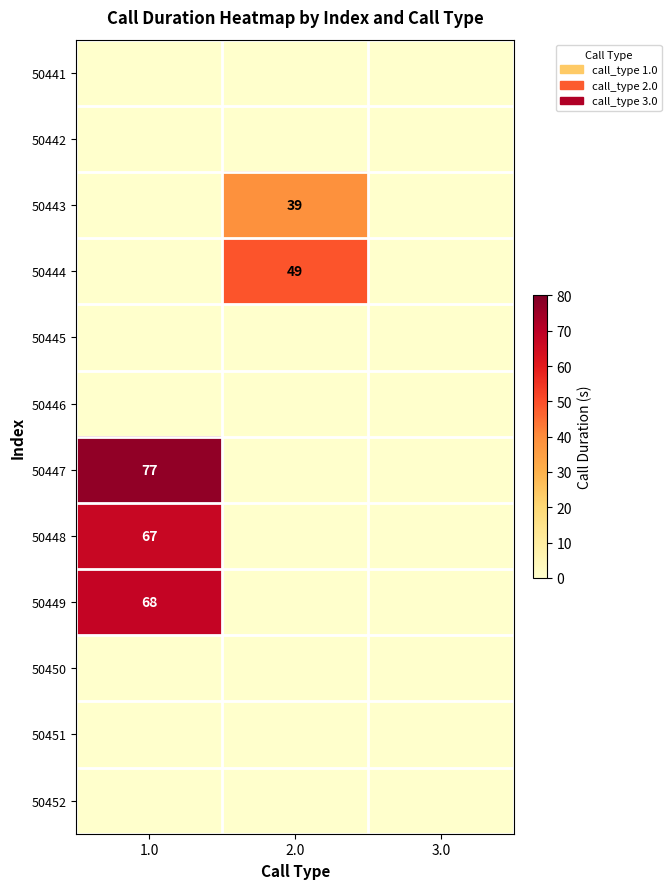

True or false: 50449 has a value of 109 at 1.0.

False